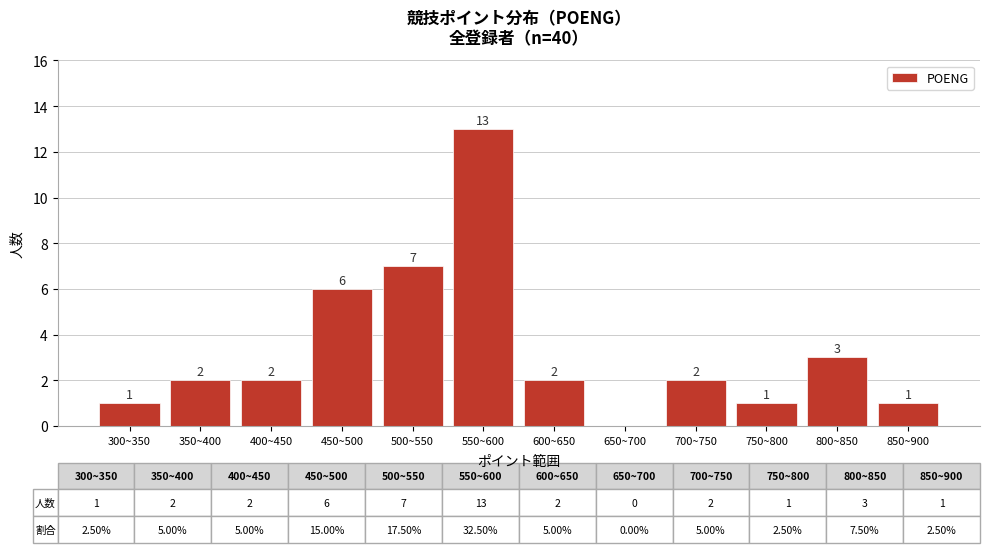

Reading left to right, extract all data points from this chart.

300~350=1	350~400=2	400~450=2	450~500=6	500~550=7	550~600=13	600~650=2	650~700=0	700~750=2	750~800=1	800~850=3	850~900=1